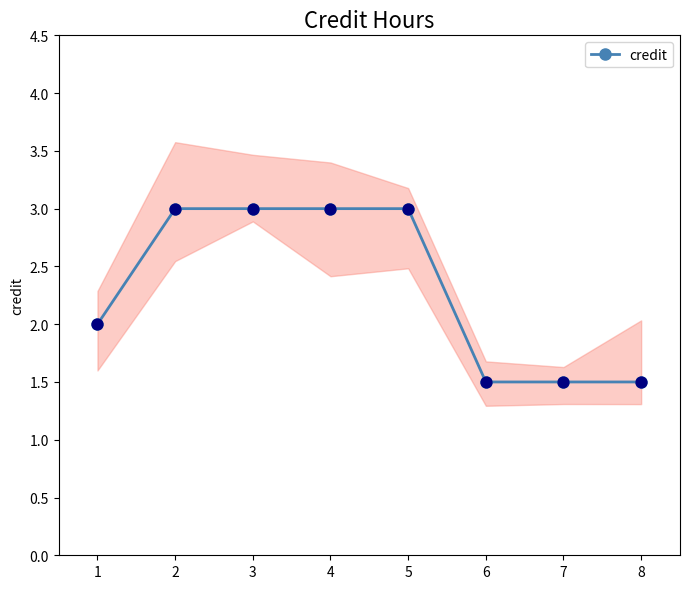

Approximately how many times larger is the value at 8 compared to 7?

1.0